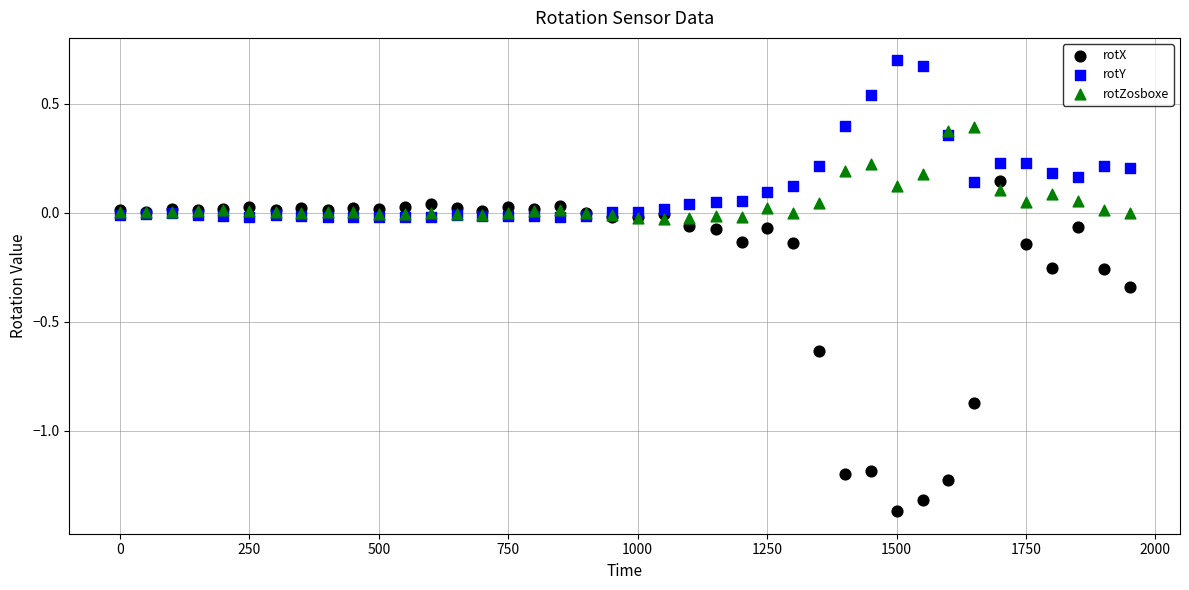

Which series reaches the minimum Y coordinate?

rotX